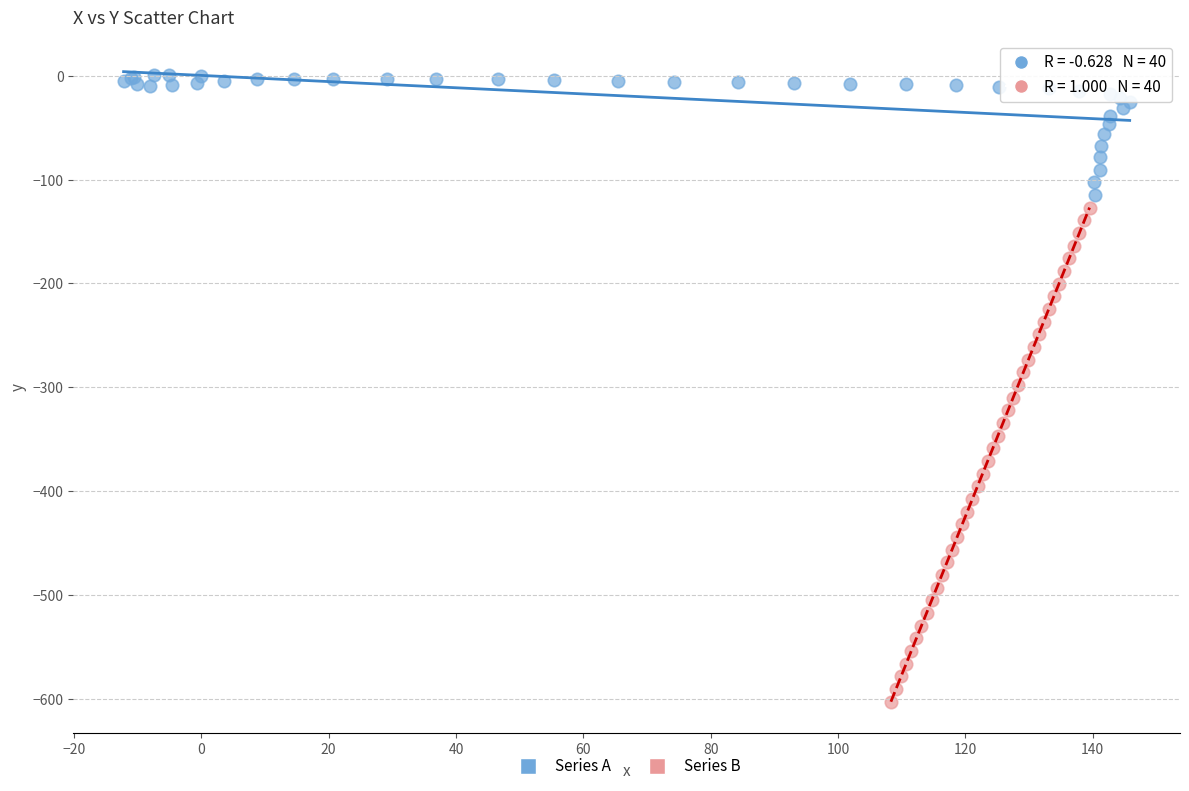

What are all the series names shown in the legend?

Series A, Series B